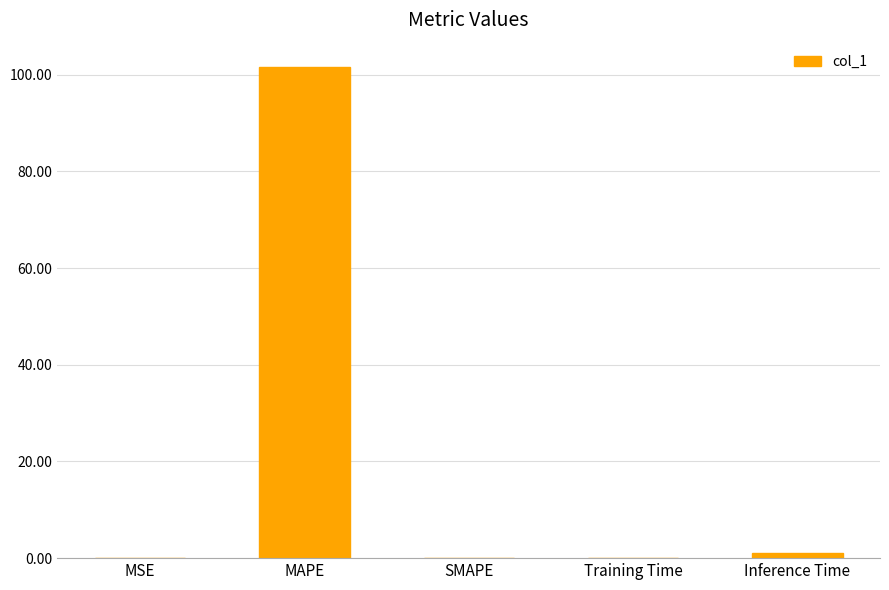

Which label corresponds to the largest value in the chart?

MAPE